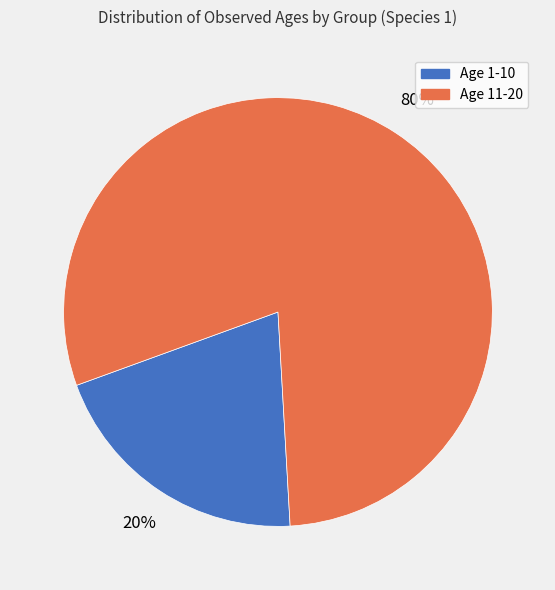

Which category has the biggest portion of the pie?

Age 11-20